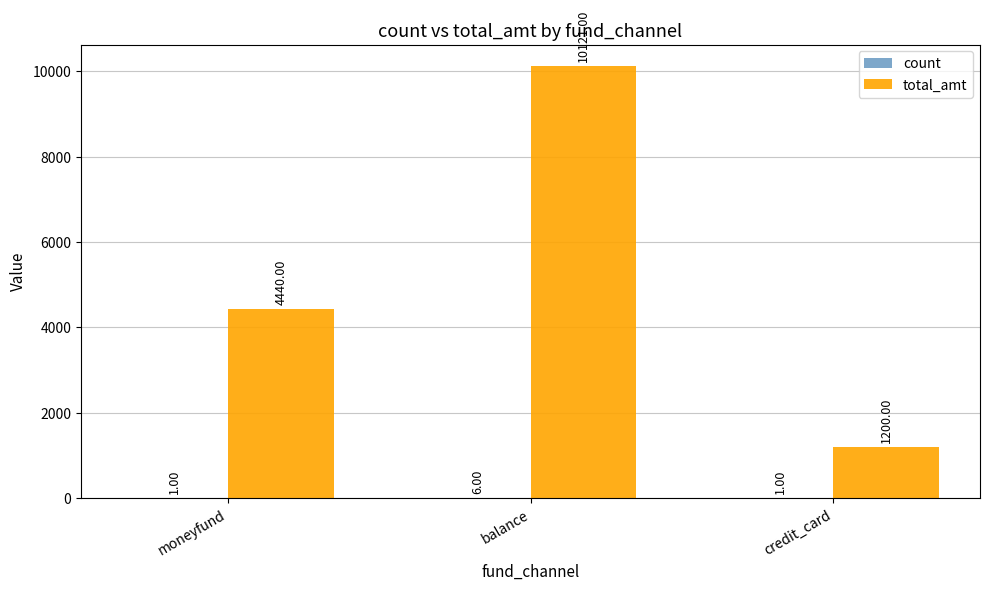

How many series are shown in this chart?

2